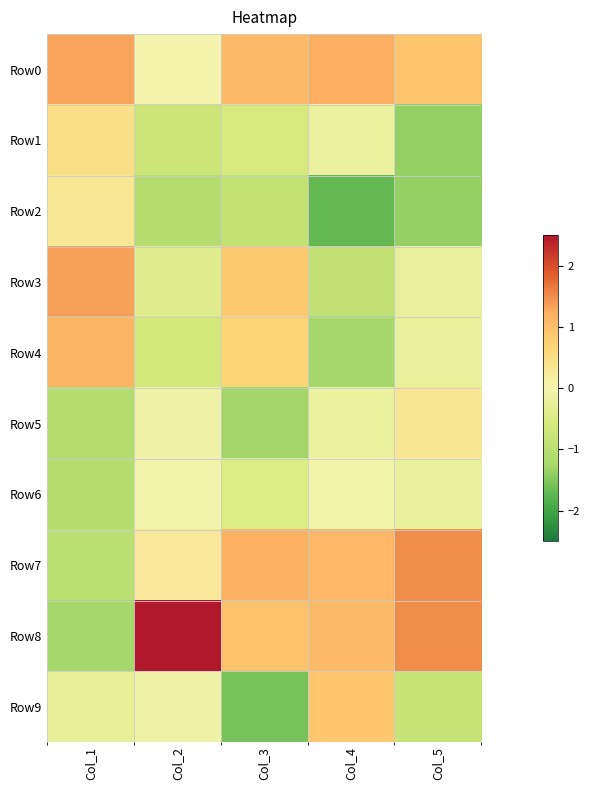

At which category does the chart reach its peak across all series?

Col_2